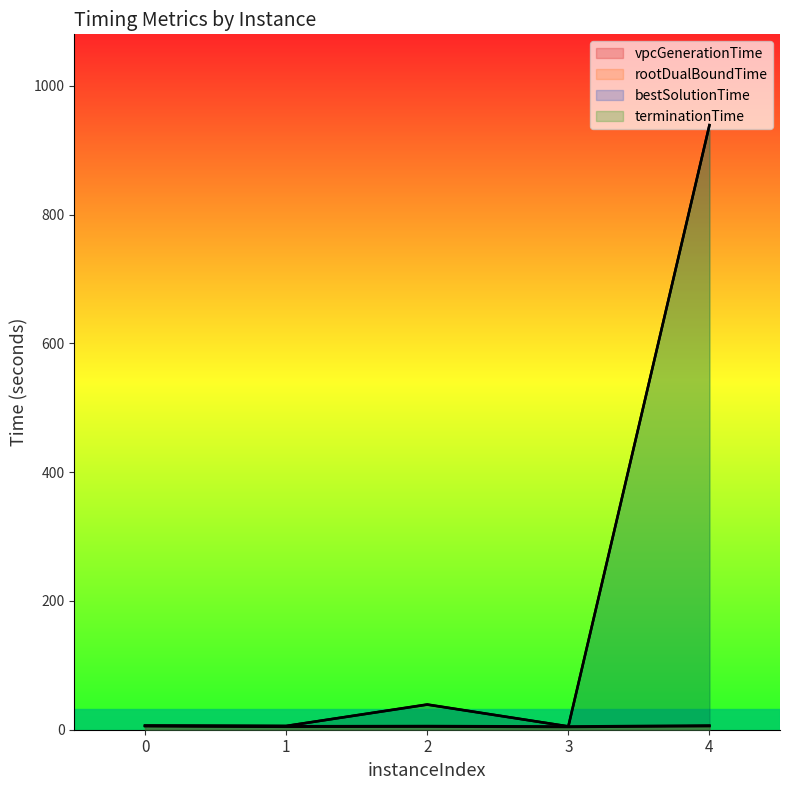

True or false: bestSolutionTime has a value of 53.3 at 2.

False